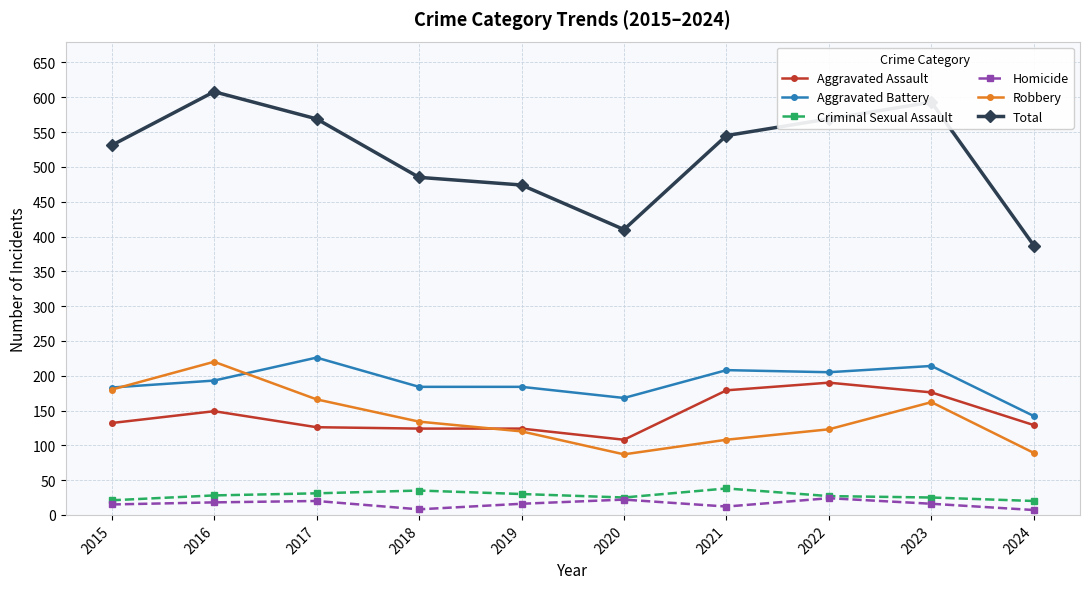

True or false: Aggravated Assault has a value of 44 at 2015.

False